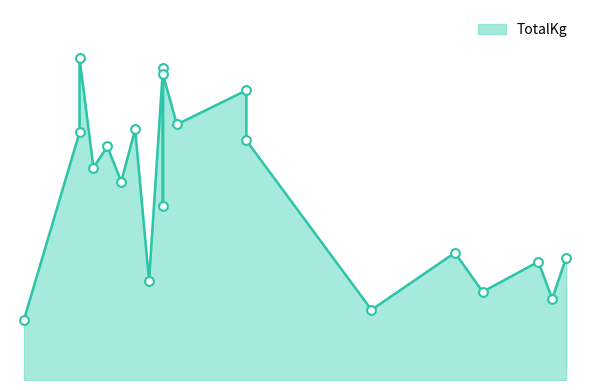

What is the change in value from 22 to 49?

-328.9